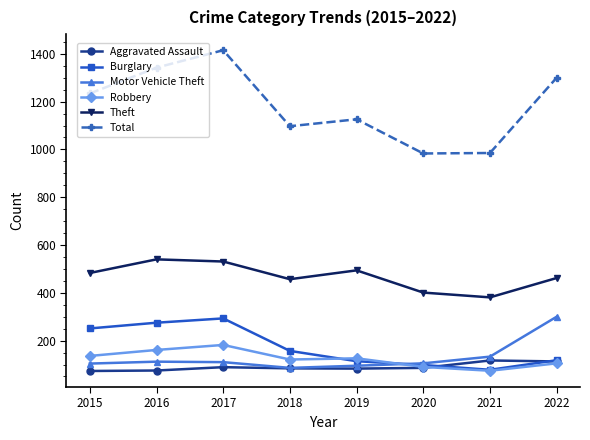

At which category is the sum across all series the highest?

2017